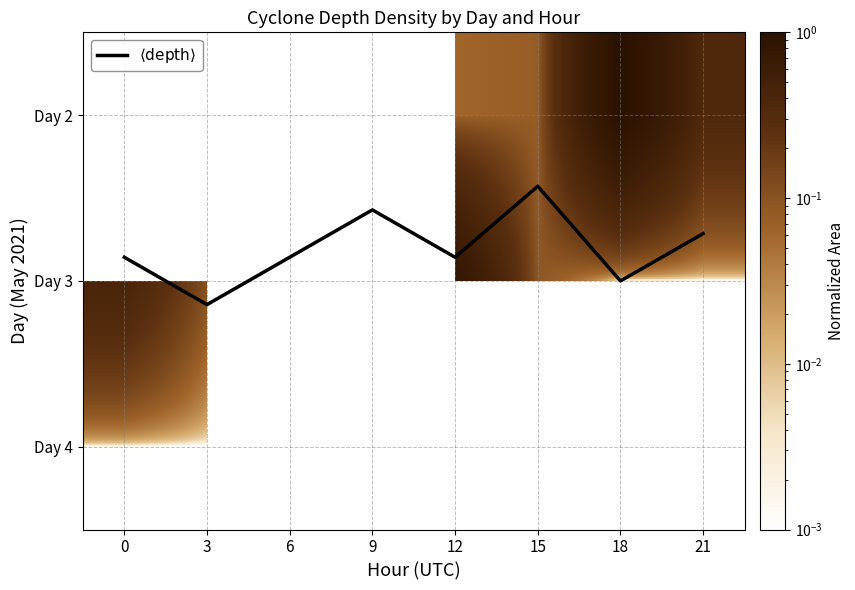

Which series has the largest total across all categories?

$\langle \mathrm{depth} \rangle$